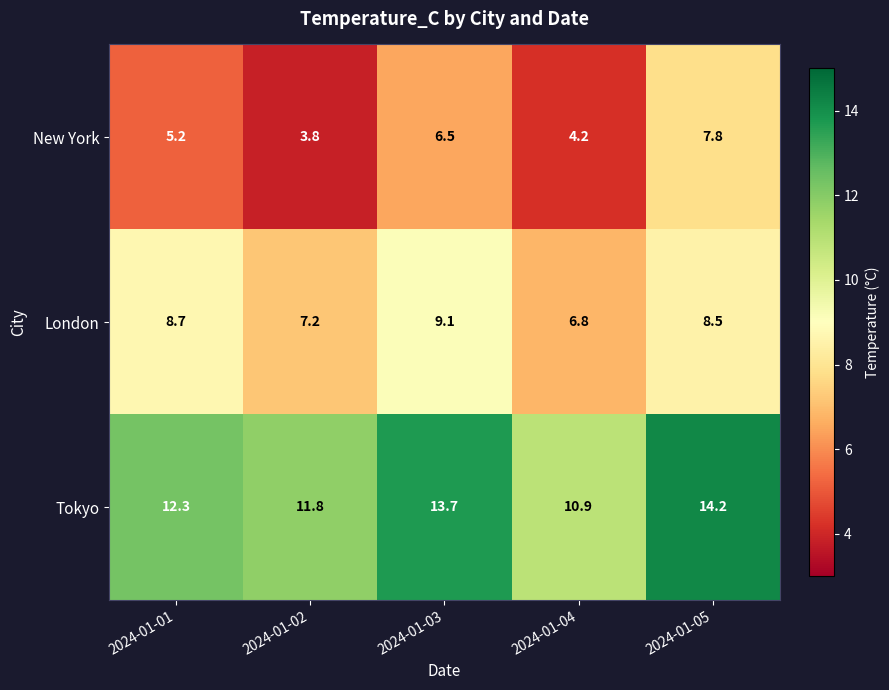

Rank the series by their maximum value, from lowest to highest.

New York, London, Tokyo